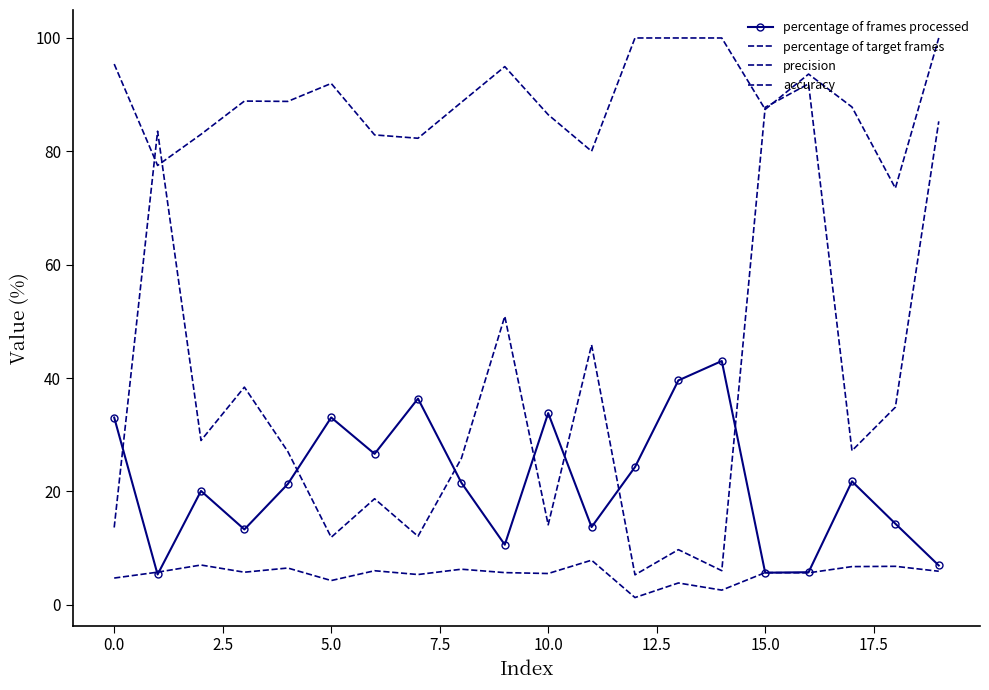

At which label does precision reach its peak?

16